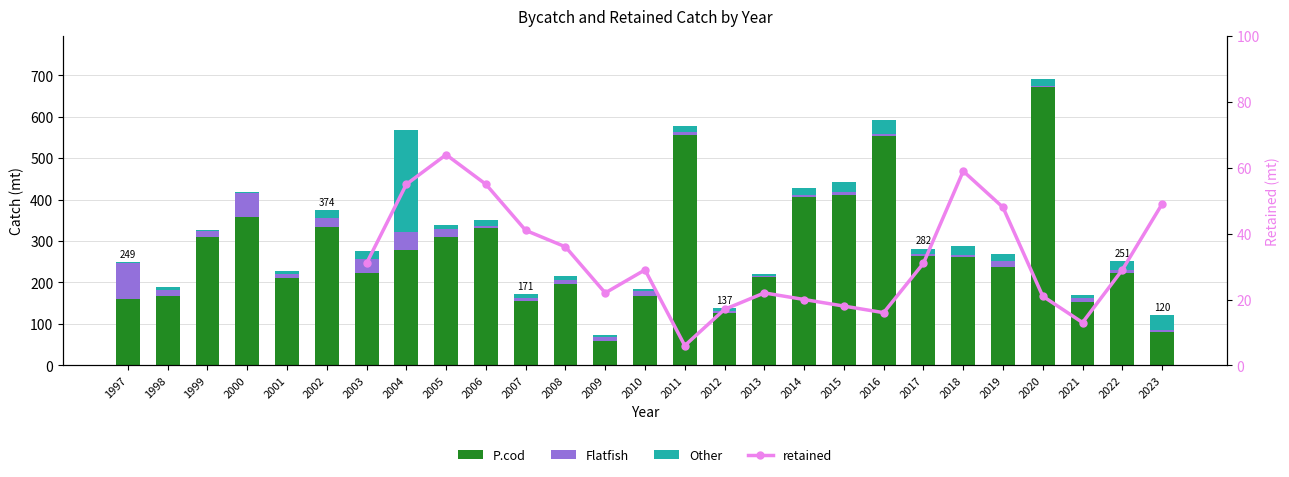

What is the difference between the P.cod values at 2013 and 2021?

60.0